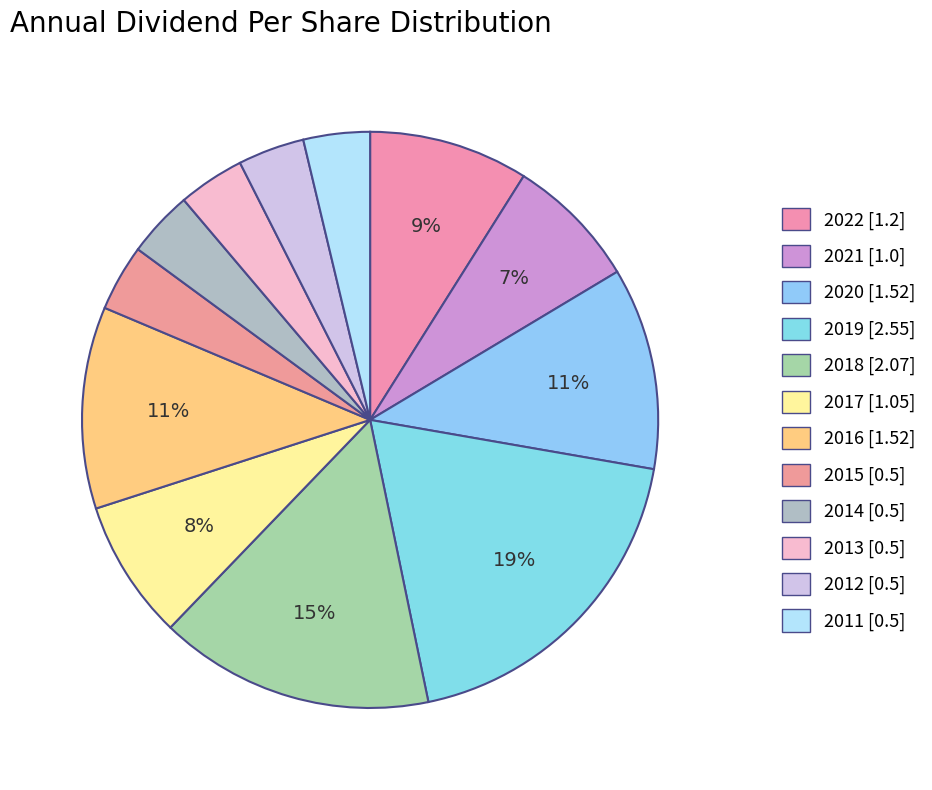

Count the number of slices in the pie.

12